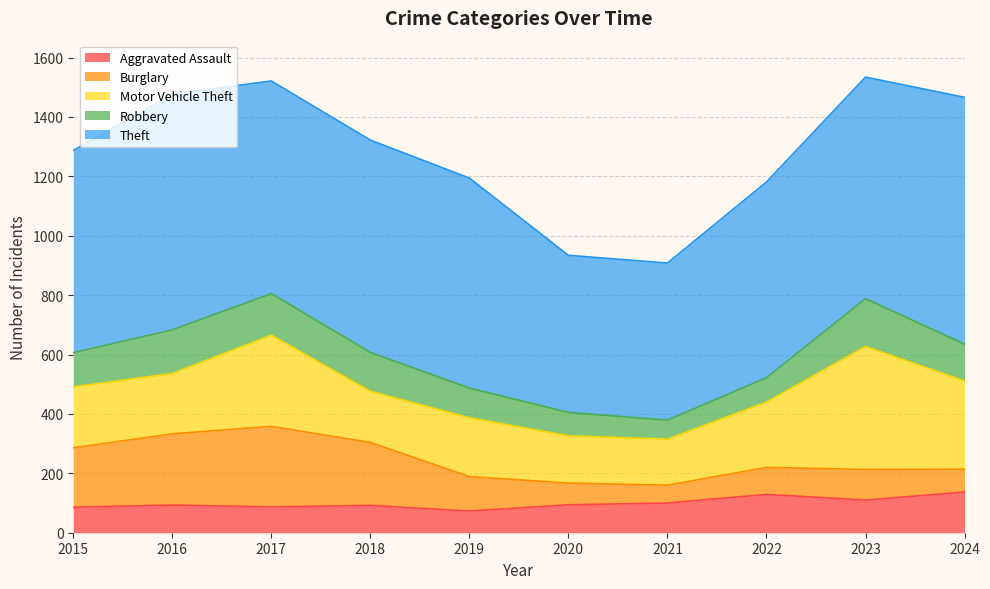

Reading left to right, transcribe all the data shown in this chart.

Aggravated Assault: 86	93	87	92	73	94	100	129	110	137
Burglary: 200	240	271	212	116	73	60	91	103	77
Motor Vehicle Theft: 205	203	307	172	198	159	155	220	414	297
Robbery: 115	147	140	131	100	79	64	82	161	124
Theft: 681	794	716	715	707	529	529	659	746	831